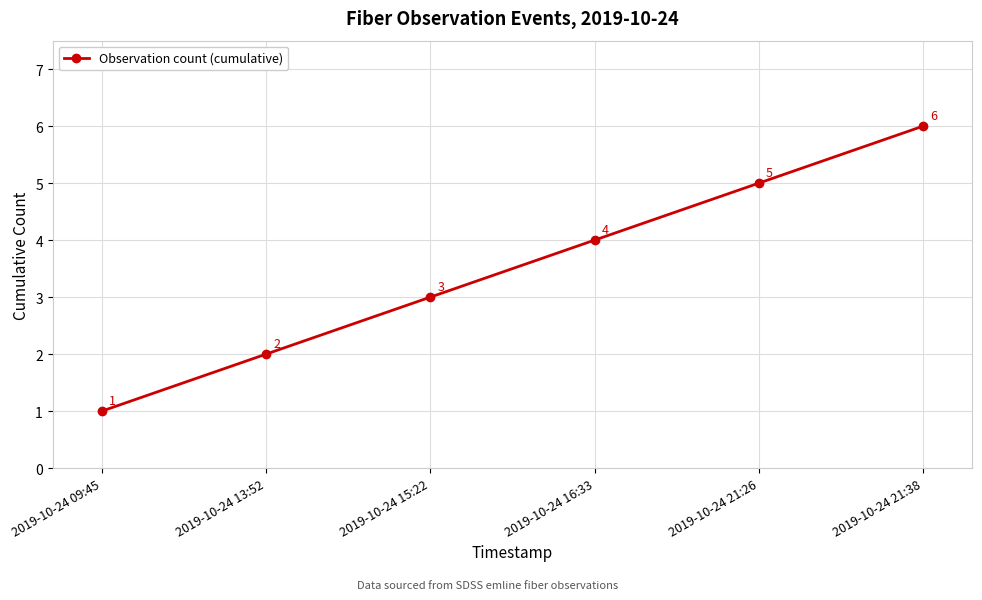

Which has a higher value, 2019-10-24 21:26 or 2019-10-24 15:22?

2019-10-24 21:26